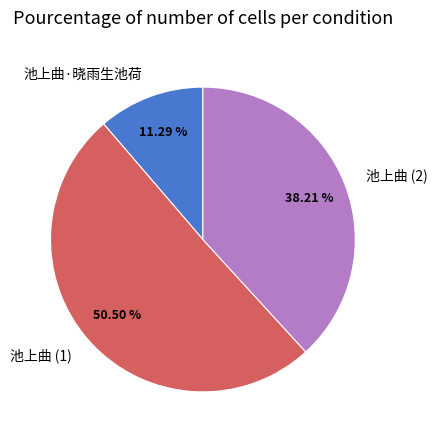

Combined, do 池上曲·晓雨生池荷 and 池上曲 (2) account for over 50%?

No